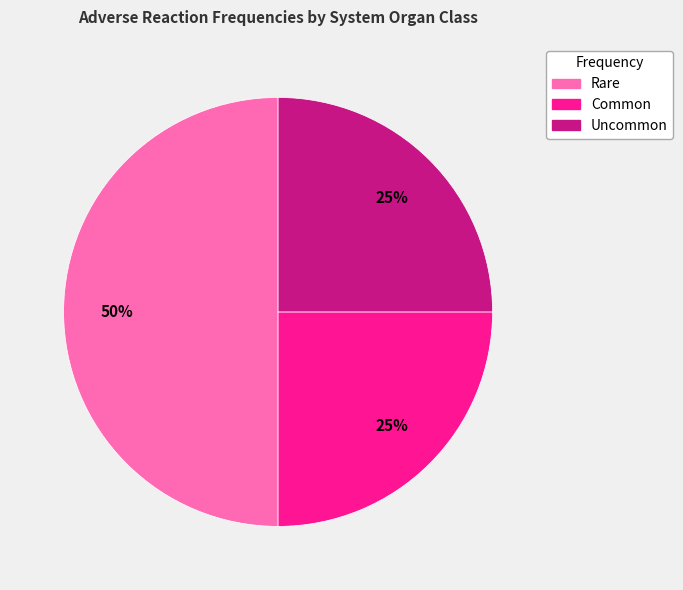

Which category has the biggest portion of the pie?

Rare